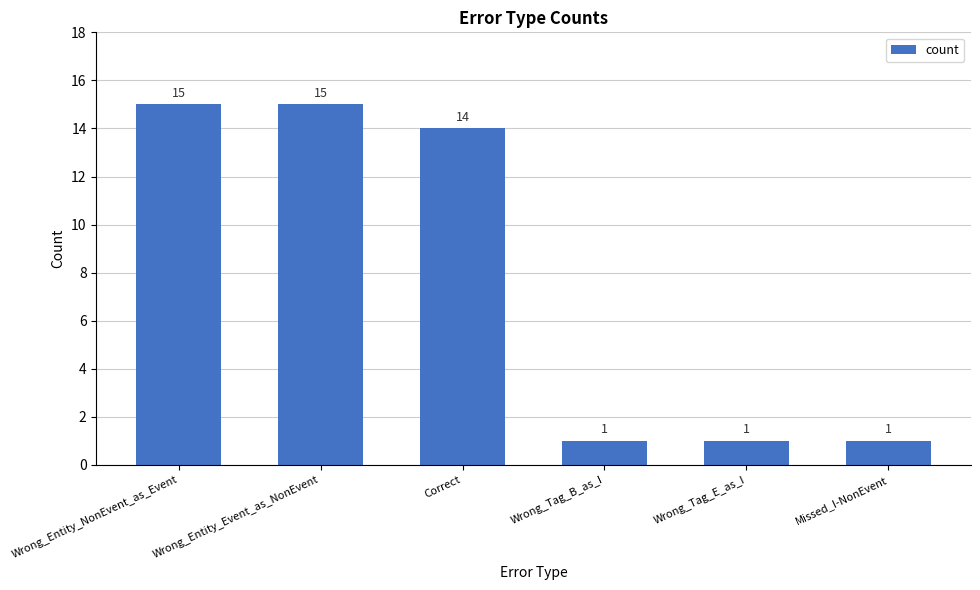

What is the sum of all values?

47